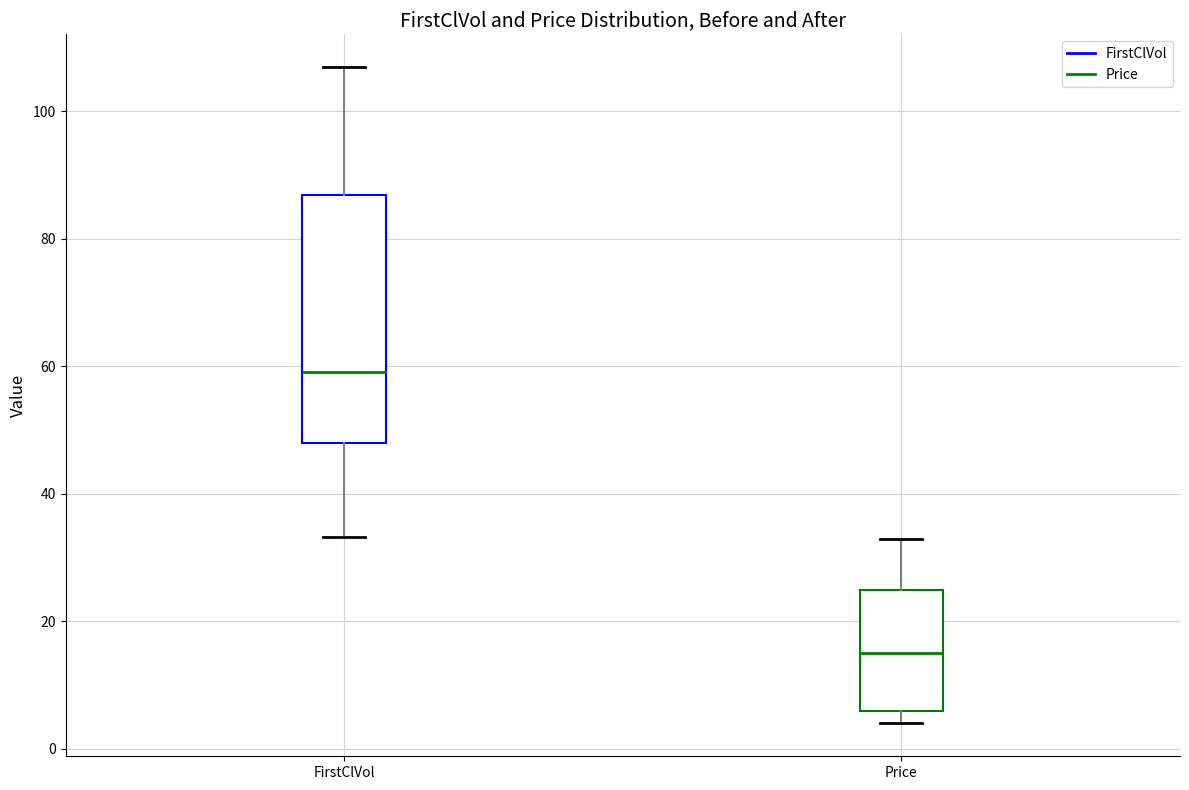

Comparing the boxes themselves (not the whiskers), which one is the tallest?

FirstClVol